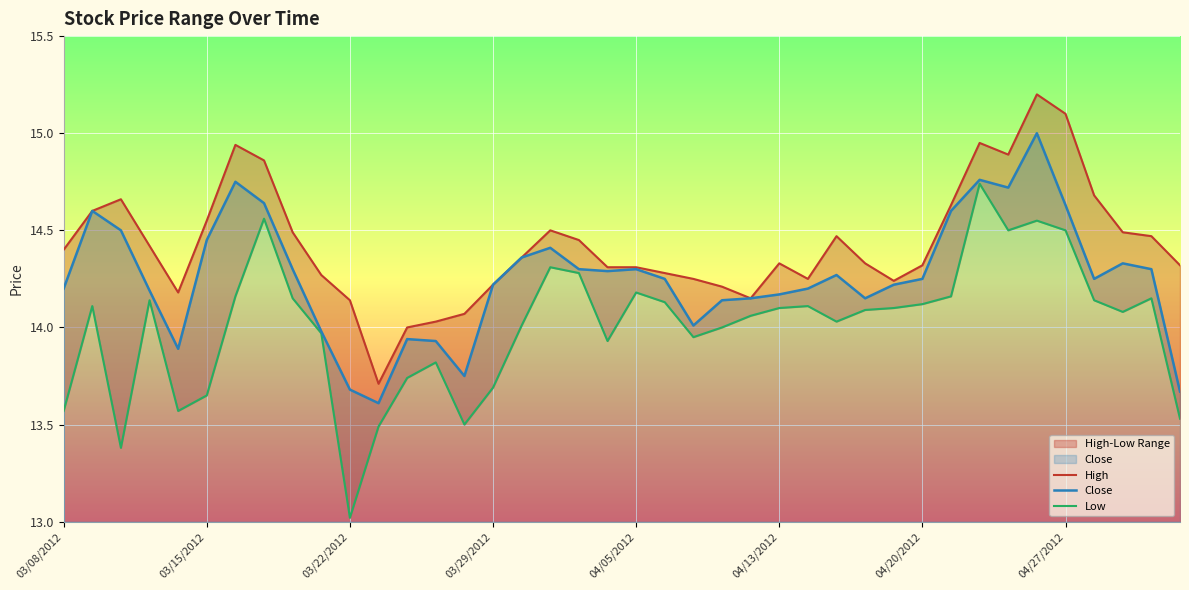

Which series has the largest total across all categories?

High